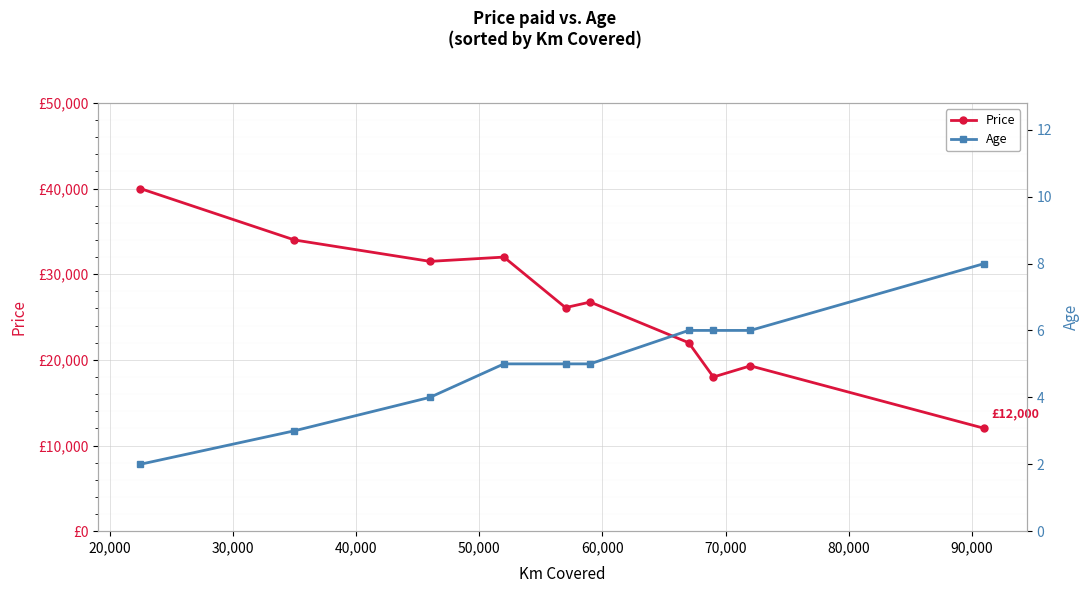

True or false: Age and Price cross at least once.

False